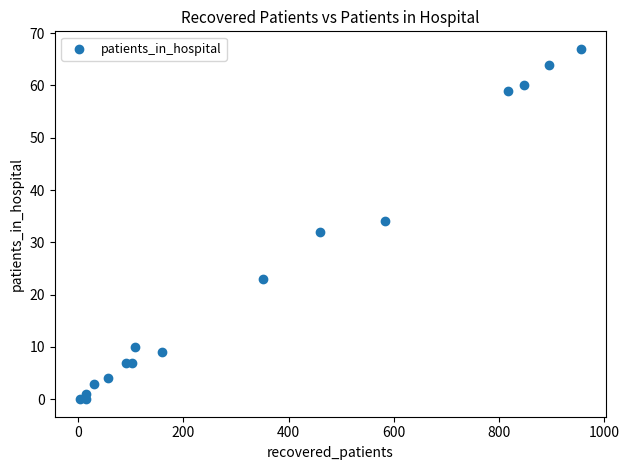

What is the range of Y values (max minus min)?

67